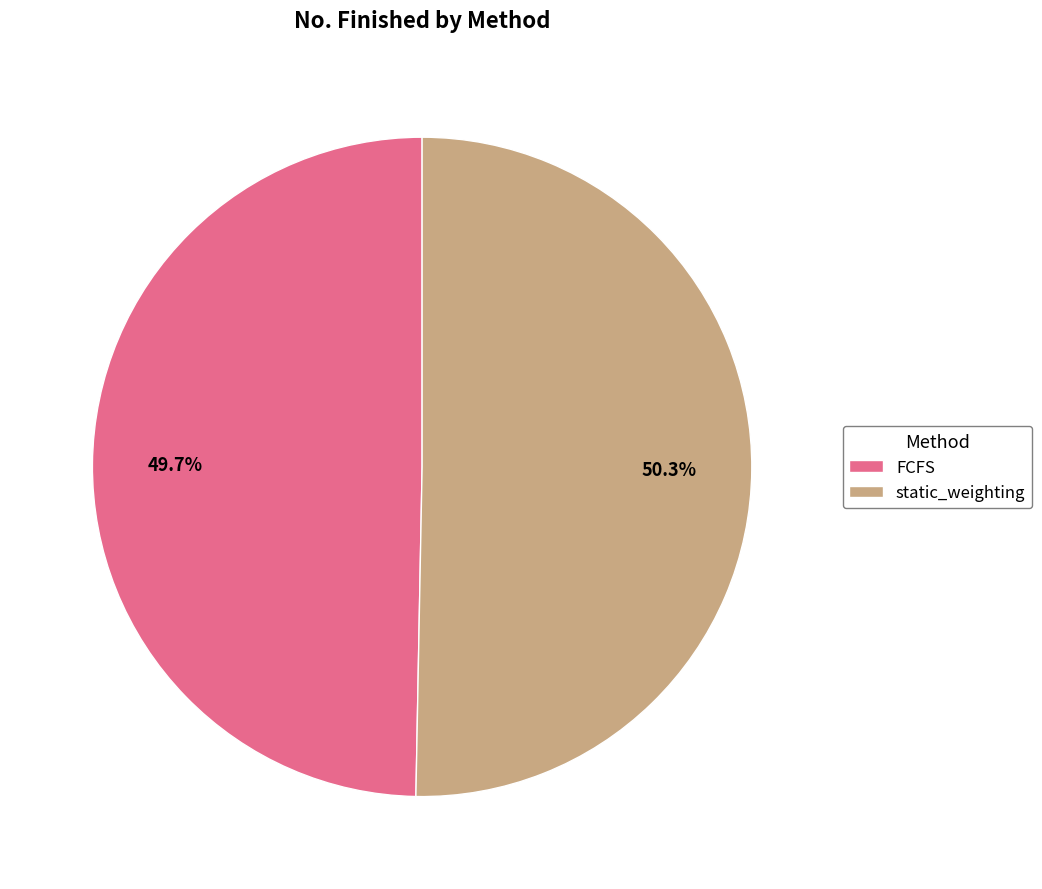

What percentage do static_weighting and FCFS together represent?

100.0%